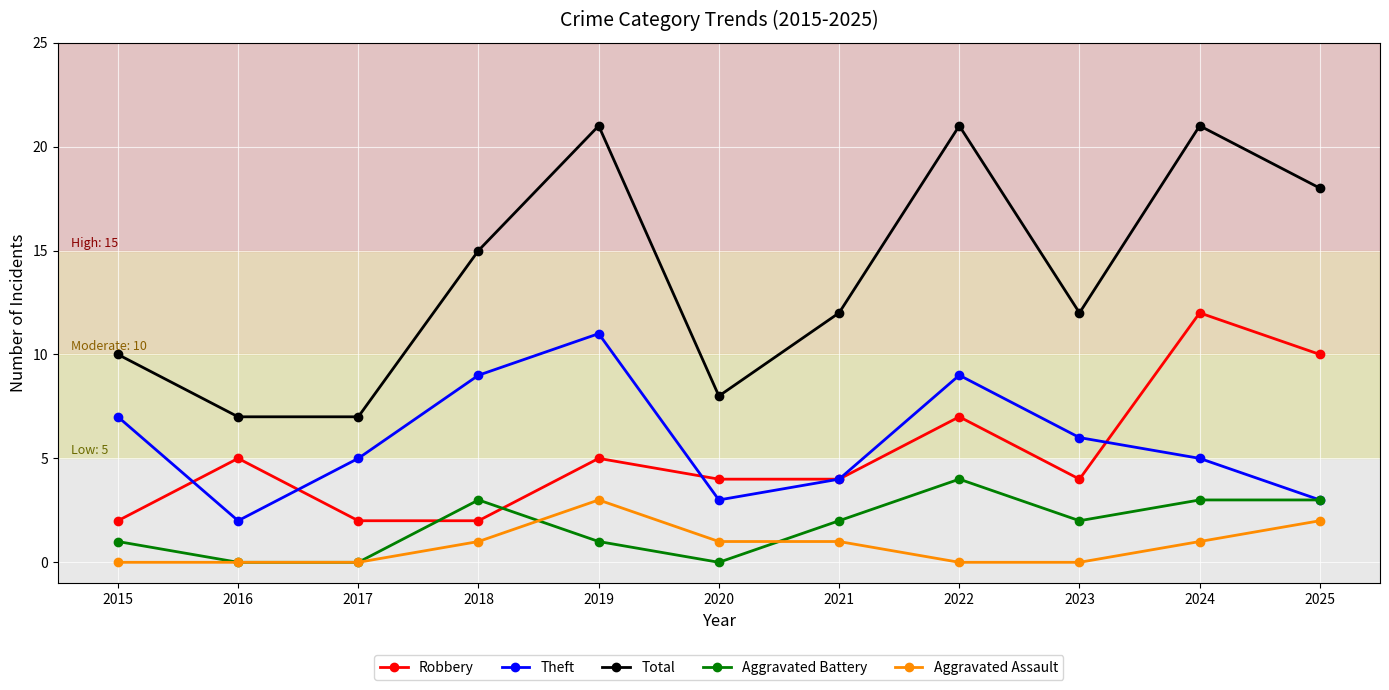

What is the average value of the Aggravated Assault series?

1